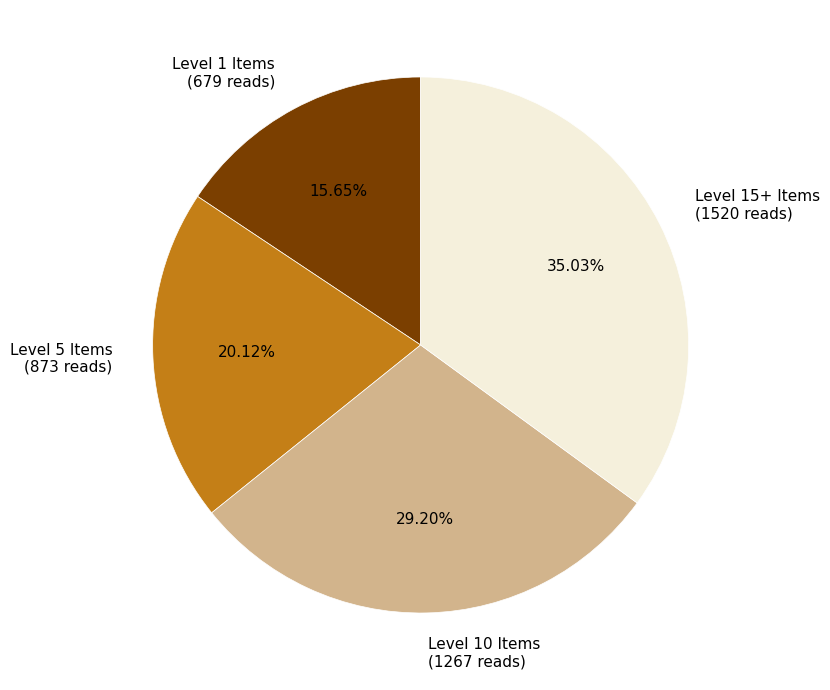

What is the ratio of the value at Level 15+ Items (1520 reads) to the value at Level 1 Items (679 reads)?

2.2